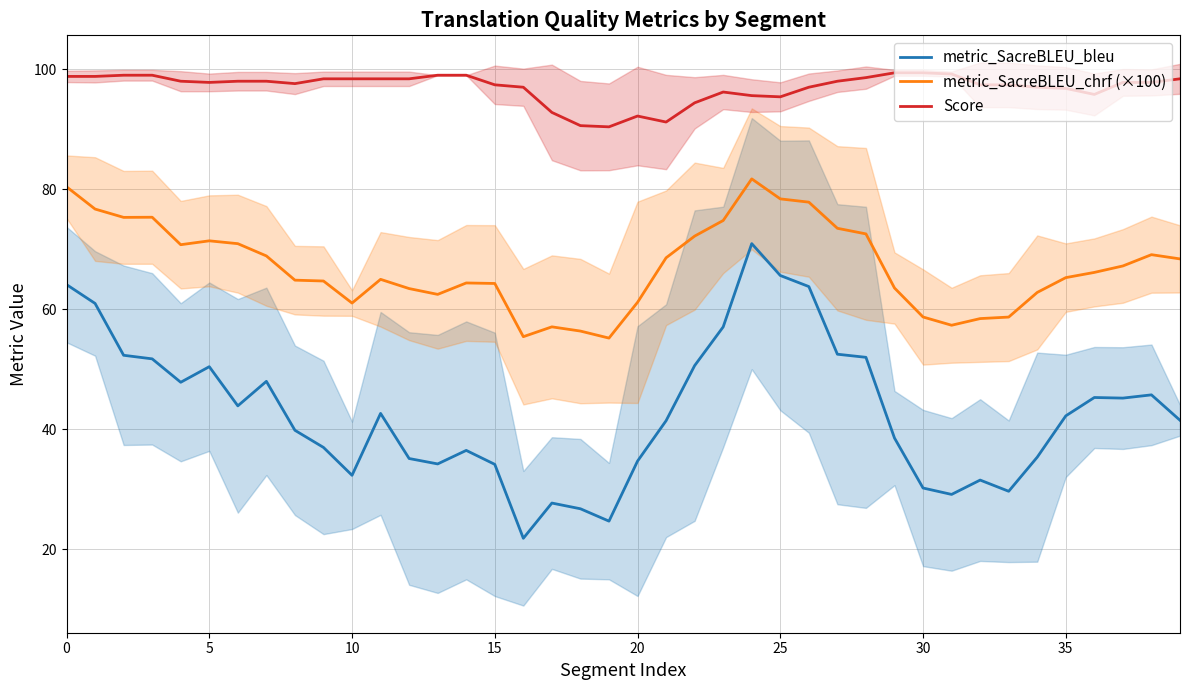

Which series has the widest spread of values?

metric_SacreBLEU_bleu